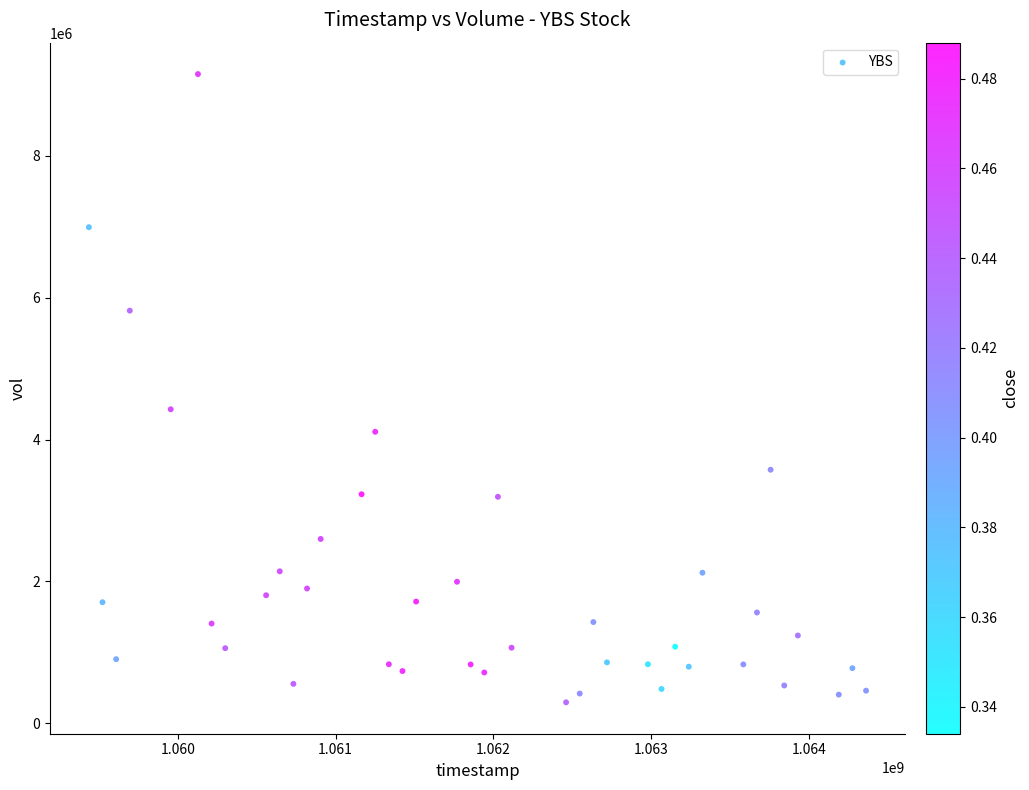

What is the range of X values (max minus min)?

4924800